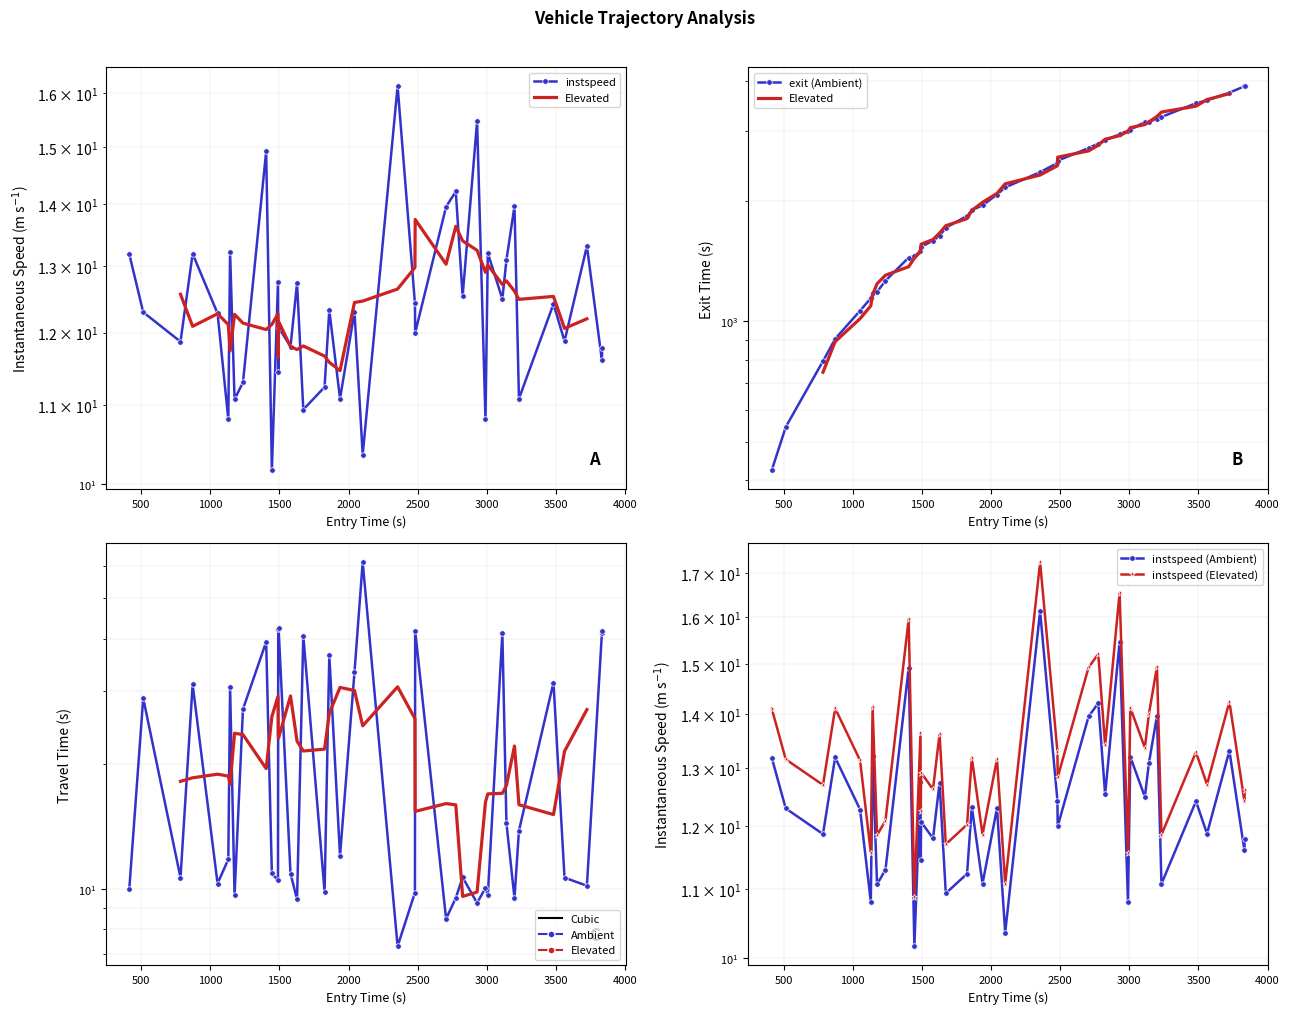

How many distinct data groups are displayed?

2